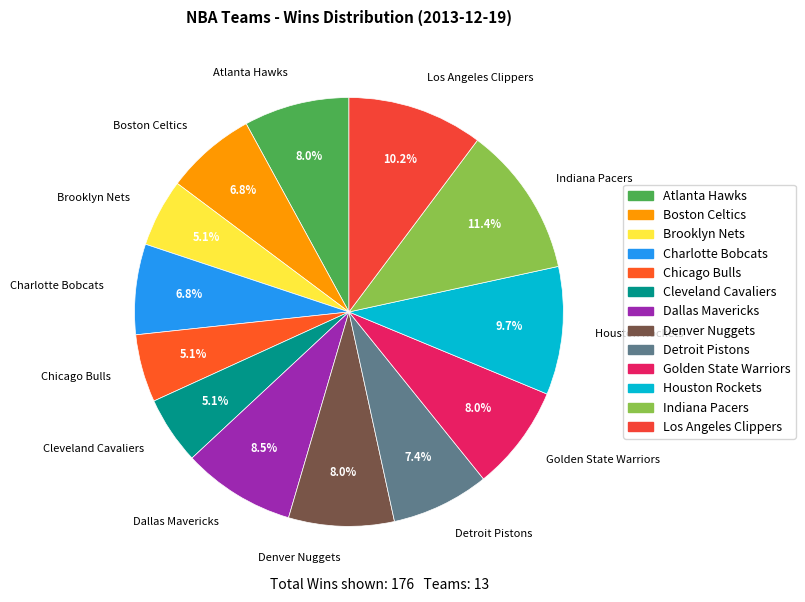

What is the largest slice in the pie chart?

Indiana Pacers